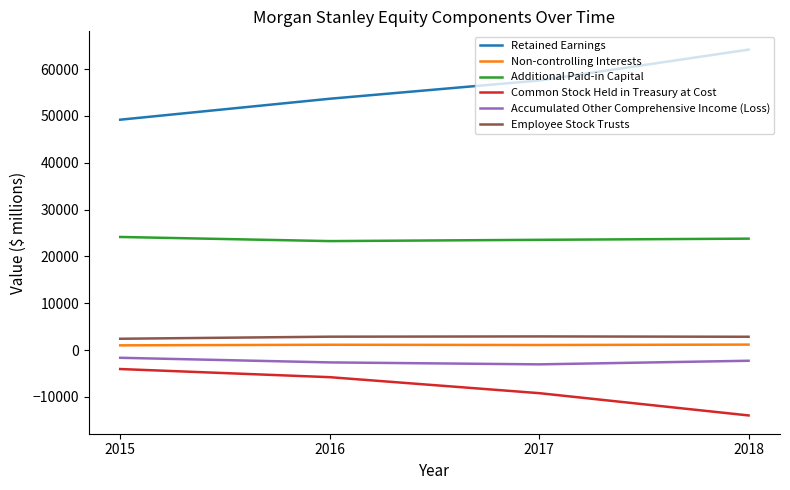

What is the difference between the maximum and minimum values in the Retained Earnings series?

14971